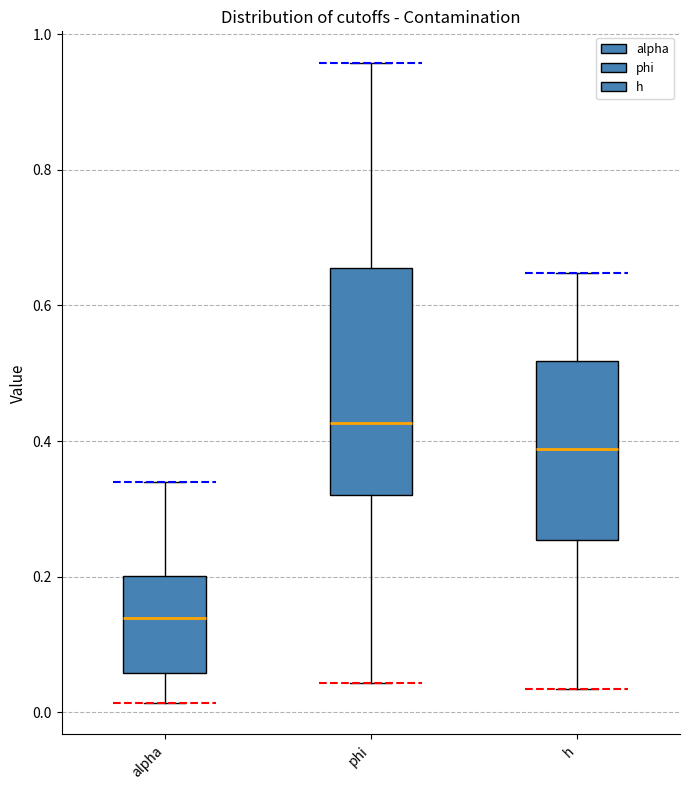

Which box has the lowest median line?

alpha